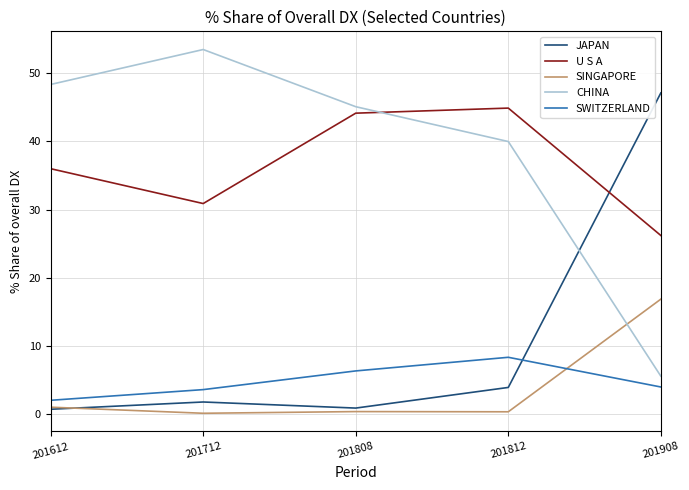

Read the CHINA value at 201612.

48.4